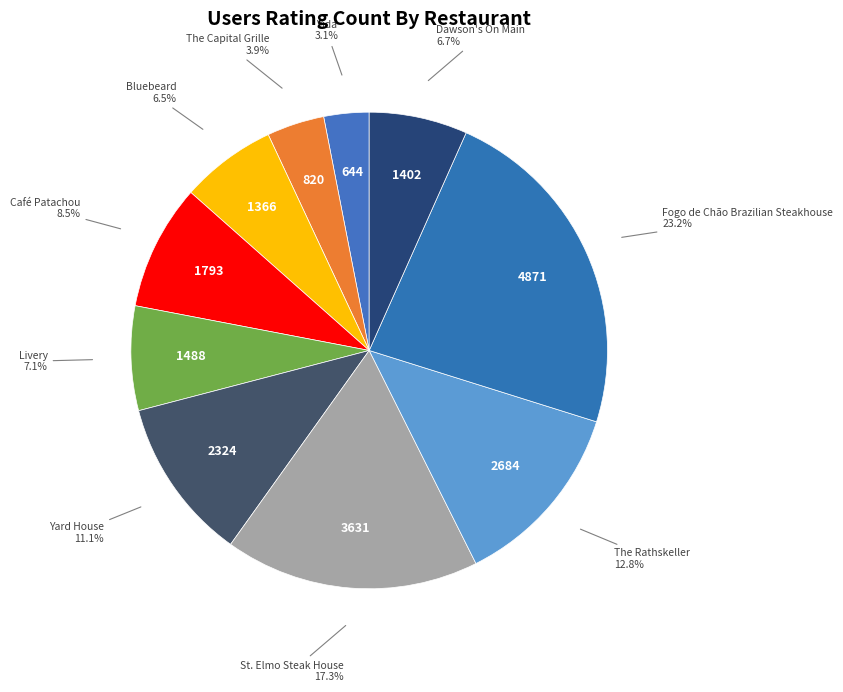

Does Bluebeard represent more than half of the total?

No